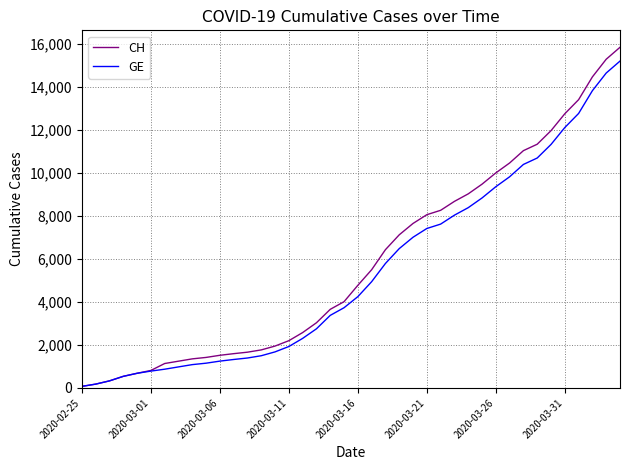

What is the difference between the maximum and minimum values in the CH series?

15777